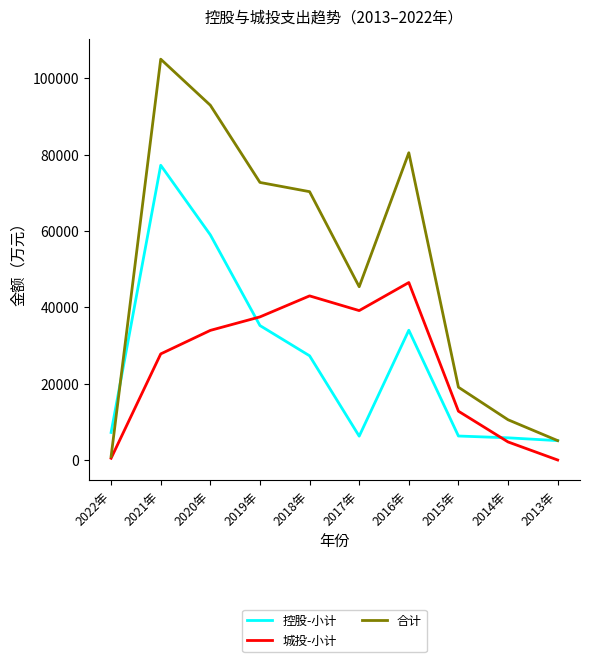

Which series has the largest total across all categories?

合计